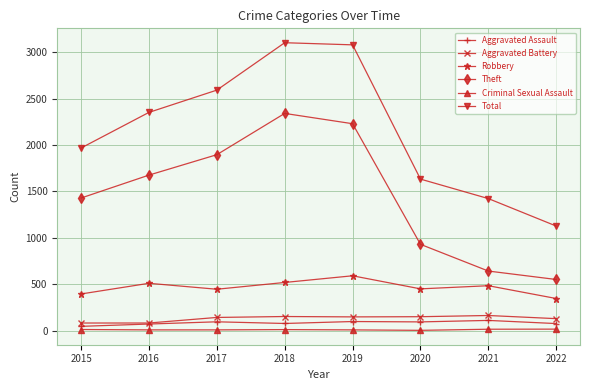

What is the sum of the Aggravated Battery values at 2015 and 2018?

234